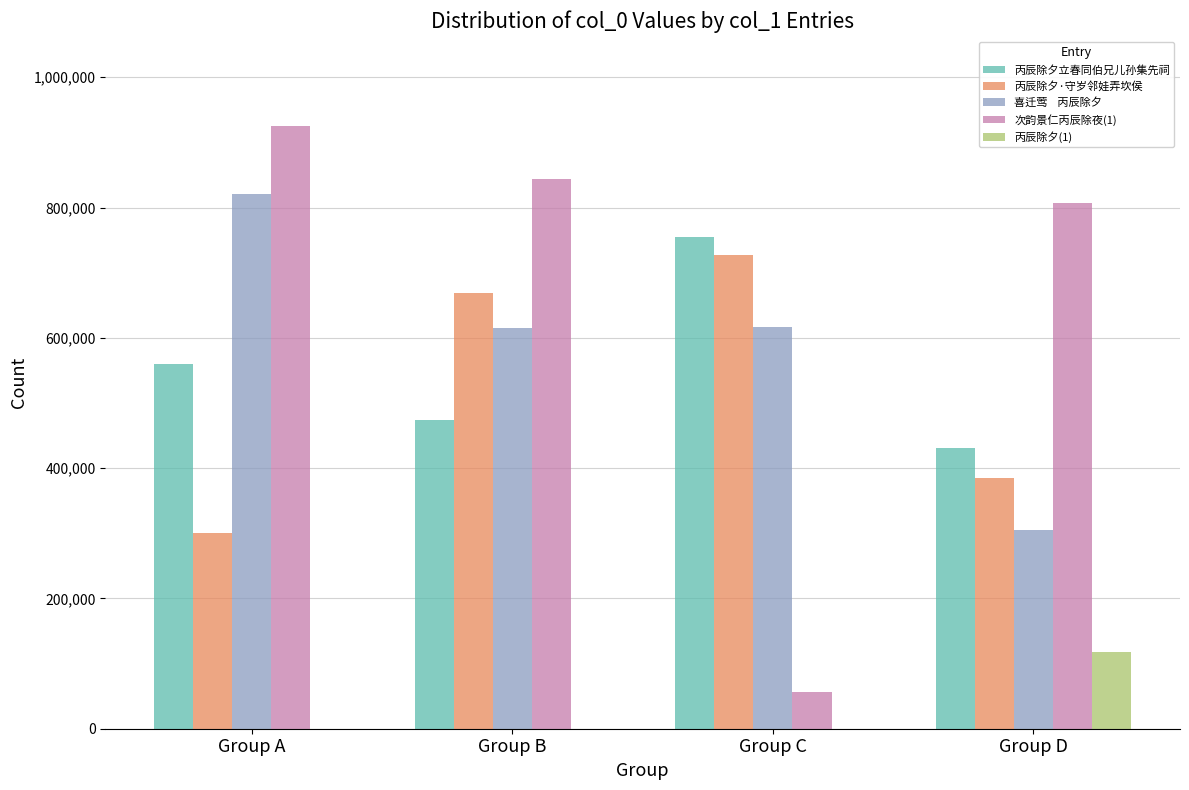

At which category does the chart reach its peak across all series?

Group A